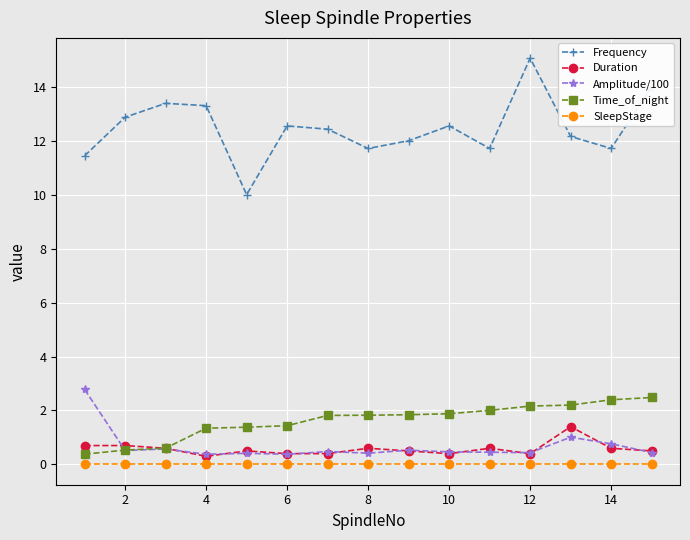

True or false: Frequency has more than 2 points higher than both neighbors.

True